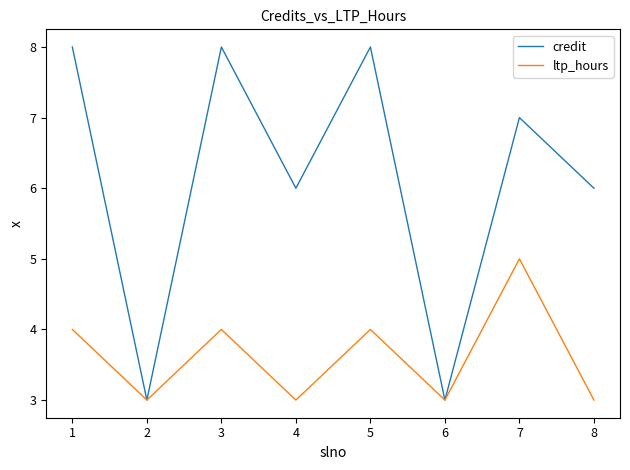

What is the difference between the credit values at 5 and 3?

0